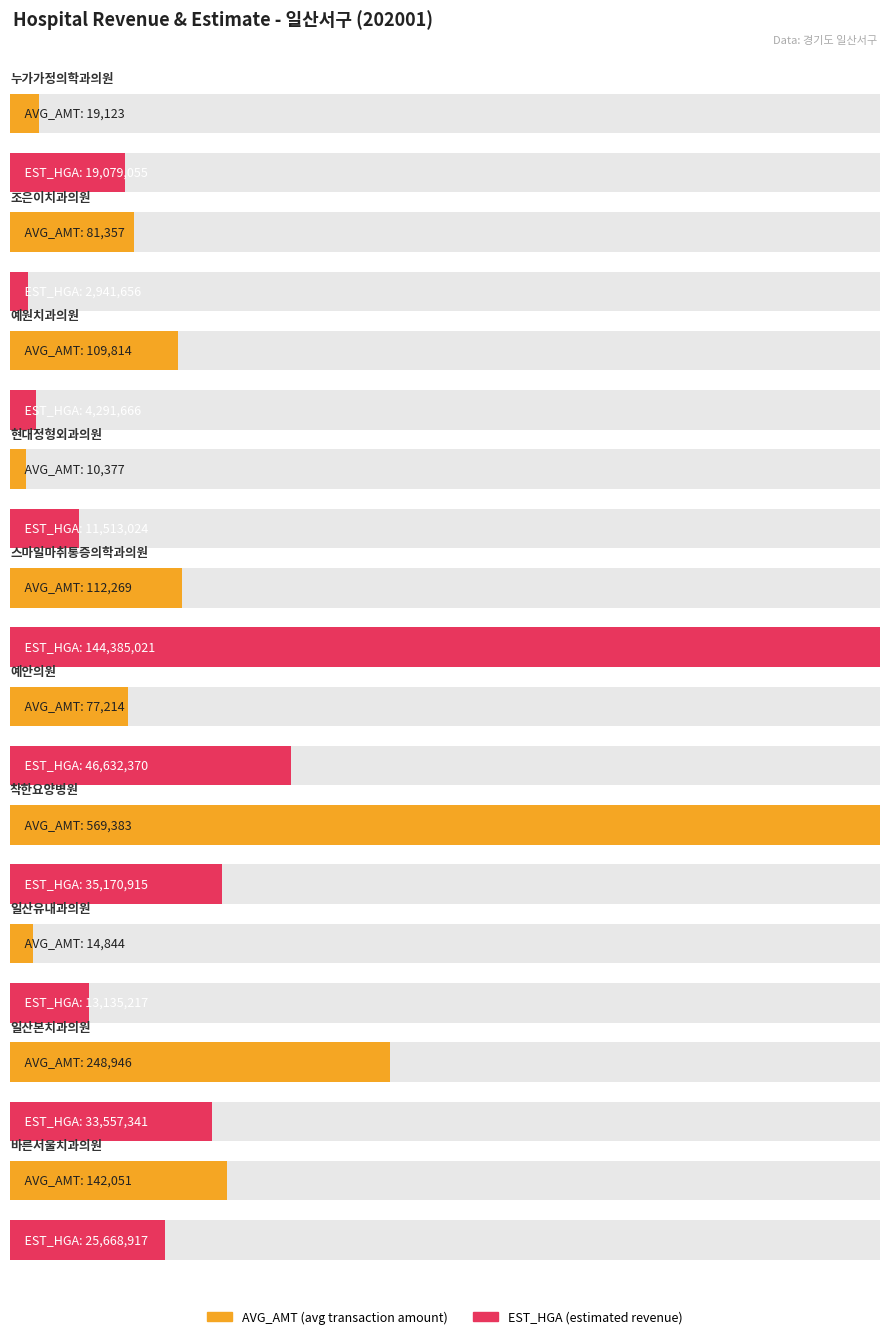

Reading left to right, what are all the values shown in this chart?

AVG_AMT: 19123	81357	109814	10377	112269	77214	569383	14844	248946	142051
EST_HGA: 19079055	2941656	4291666	11513024	144385021	46632370	35170915	13135217	33557341	25668917